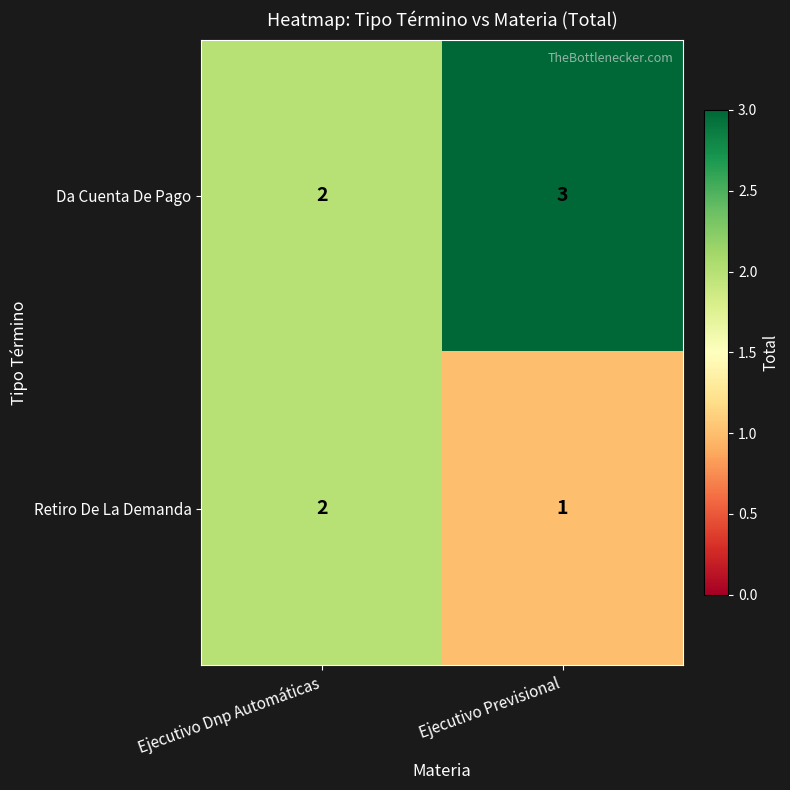

What is the maximum value for Da Cuenta De Pago?

3